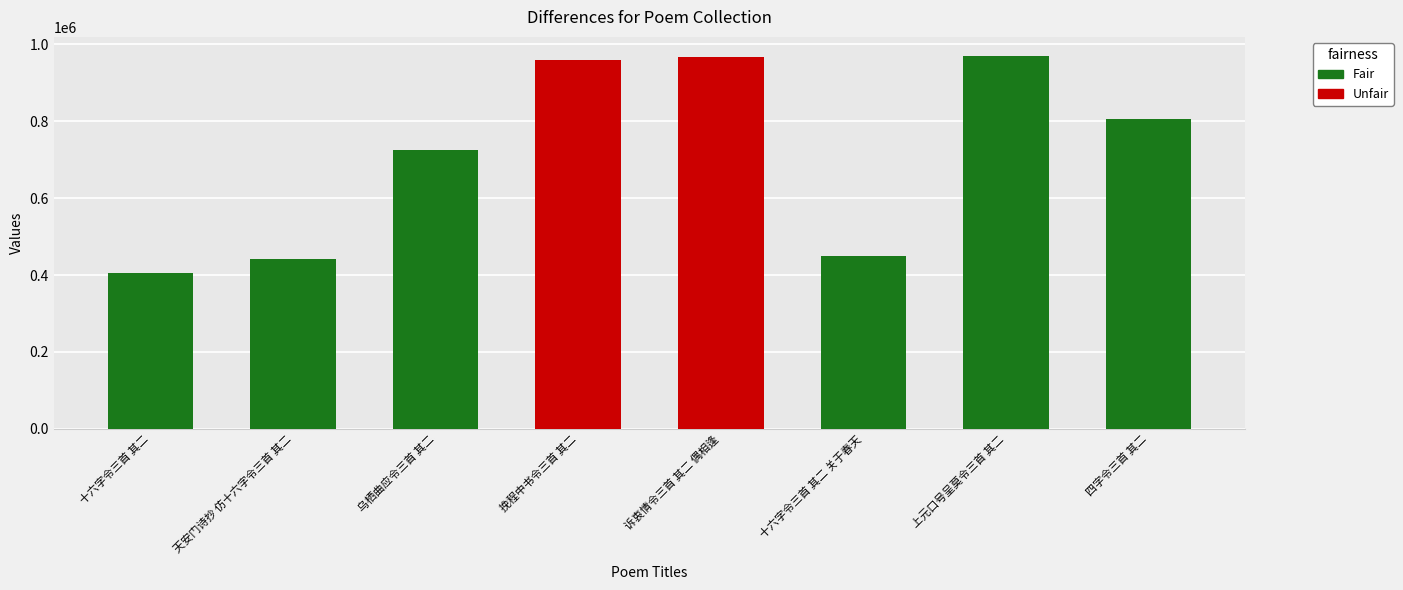

What is the average value?

715911